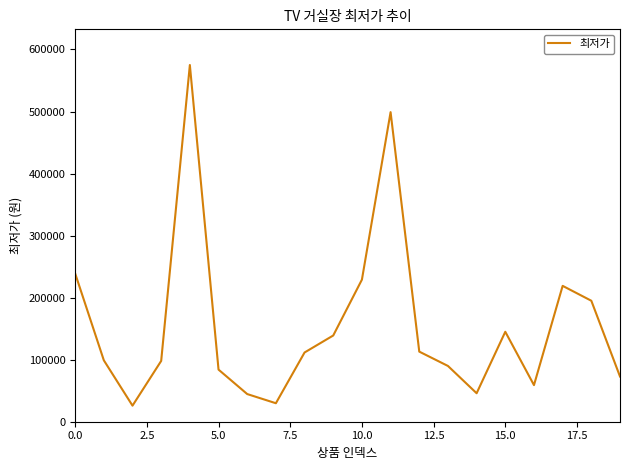

What is the difference between the maximum and minimum values?

549100